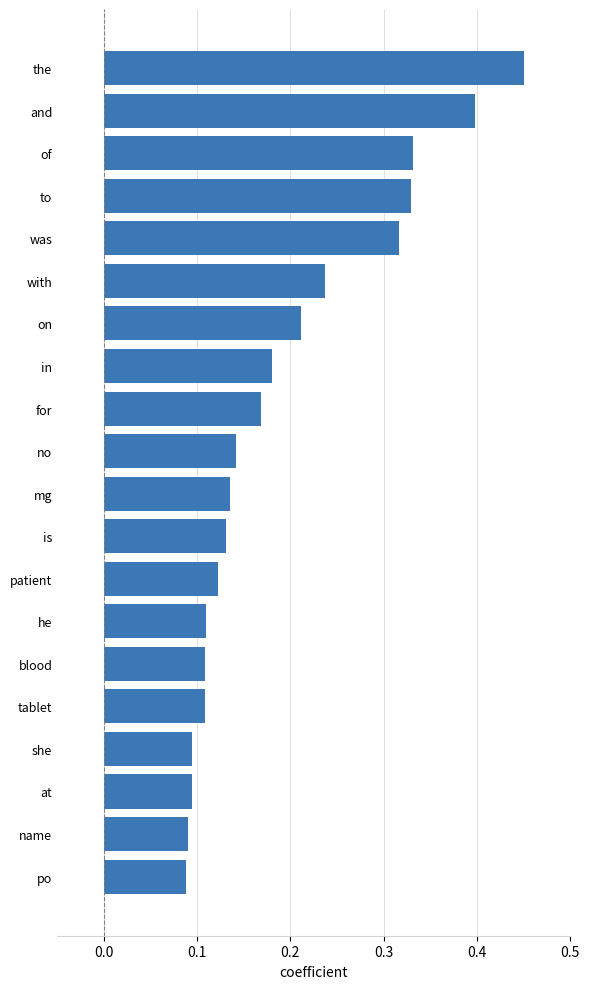

What is the label of the 1st bar from the top?

the